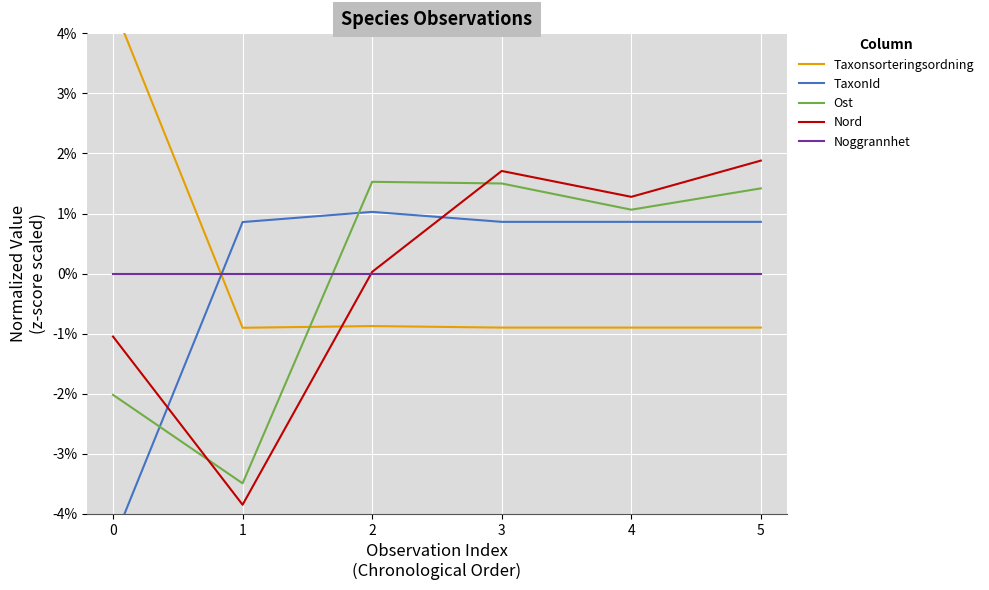

What is the maximum value for Nord?

1.9